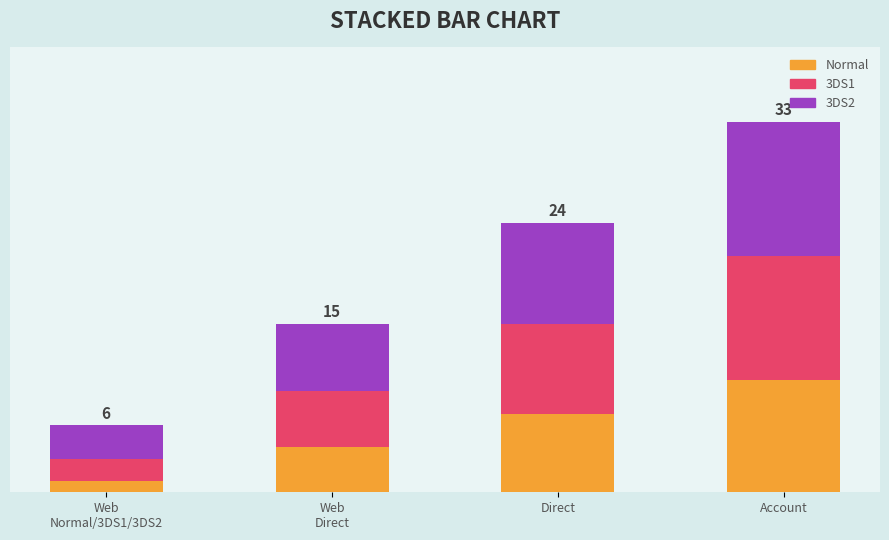

At how many categories does at least one series exceed 4?

3